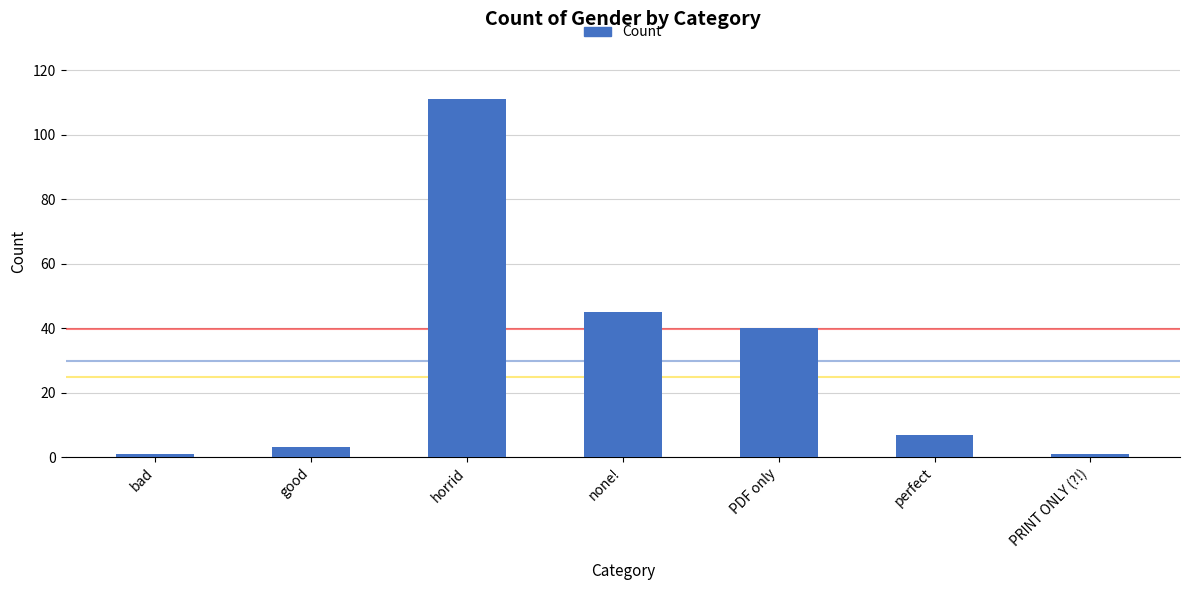

True or false: the data shows 45 at none!.

True